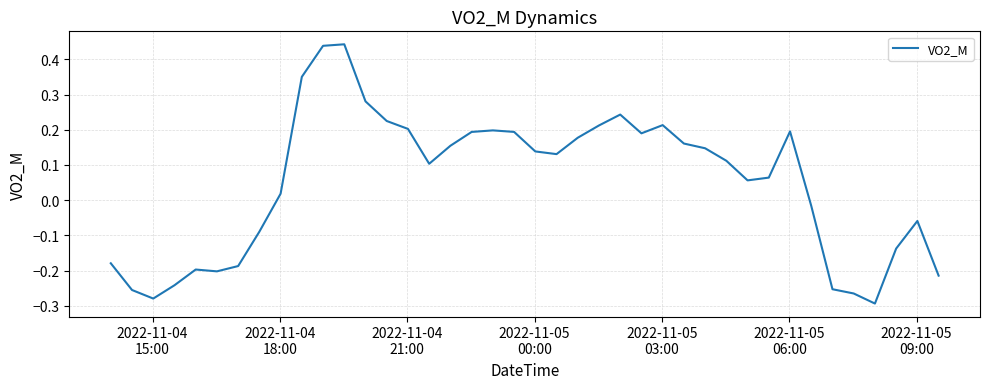

What is the difference between the maximum and minimum values?

0.7